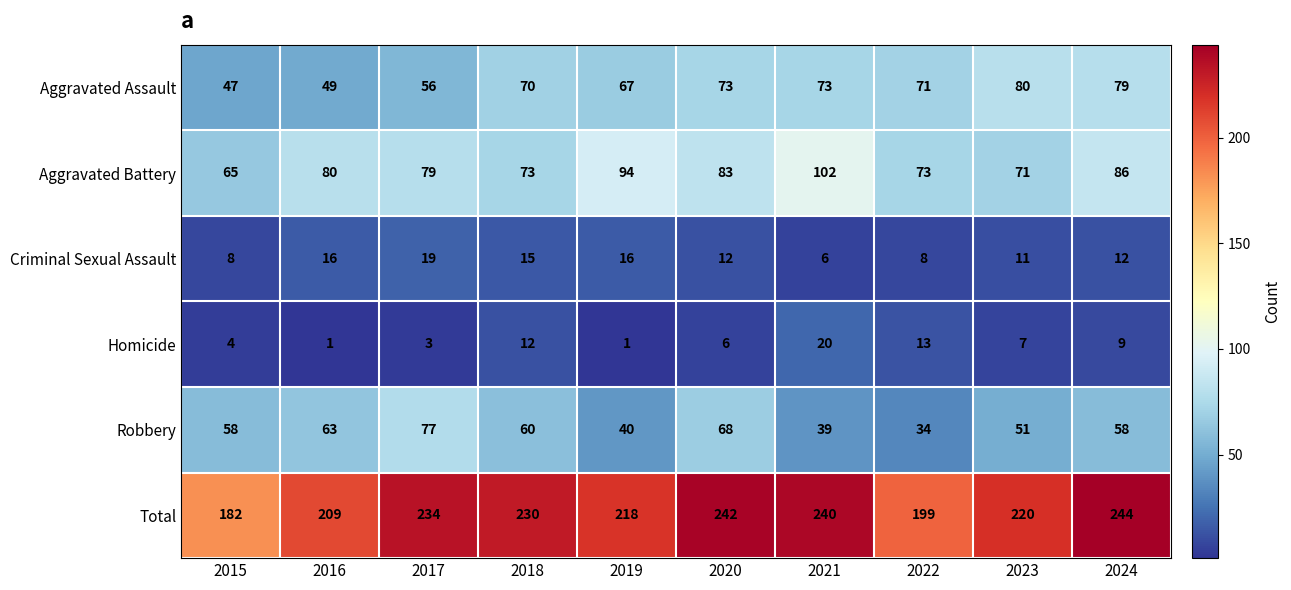

At which category does the chart reach its peak across all series?

2024